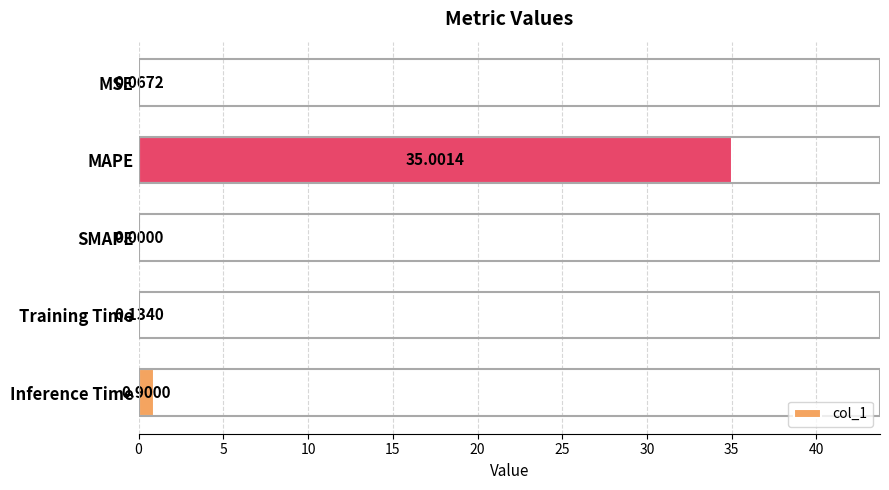

How many positive values are there?

4